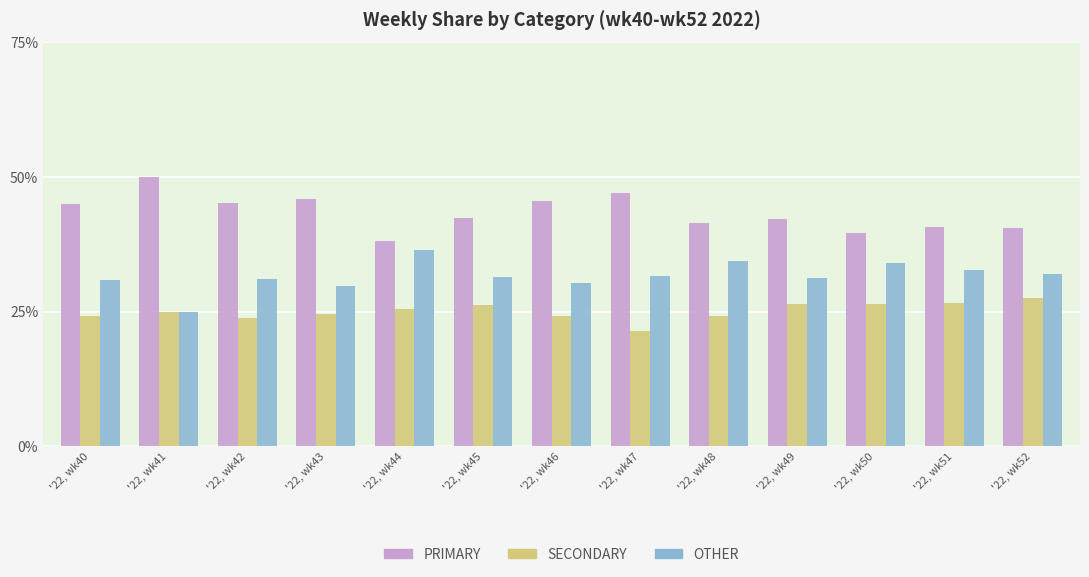

List the series in order of their peak value, lowest first.

SECONDARY, OTHER, PRIMARY